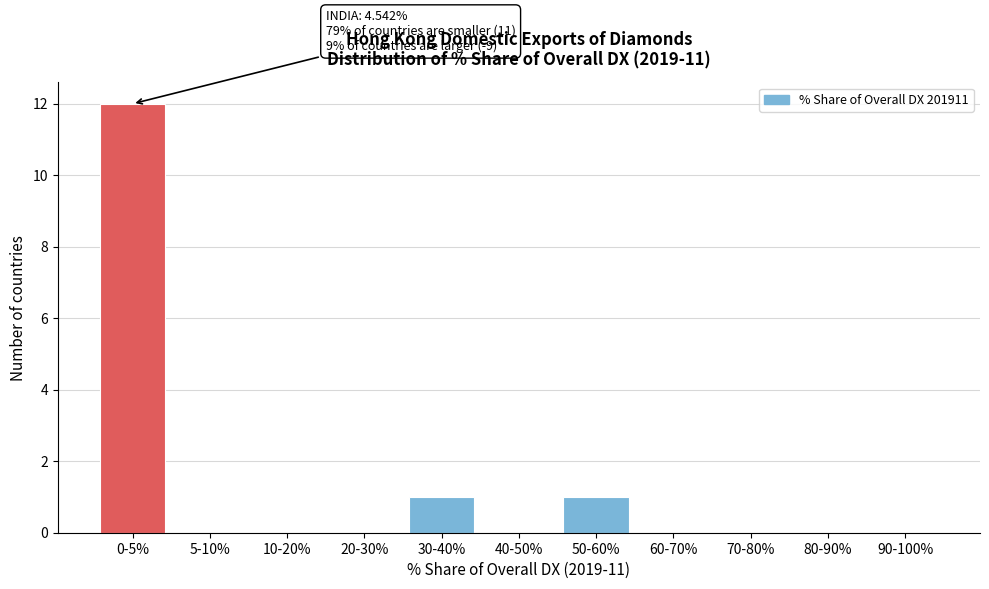

Reading left to right, what are all the values shown in this chart?

0-5%=12	5-10%=0	10-20%=0	20-30%=0	30-40%=1	40-50%=0	50-60%=1	60-70%=0	70-80%=0	80-90%=0	90-100%=0